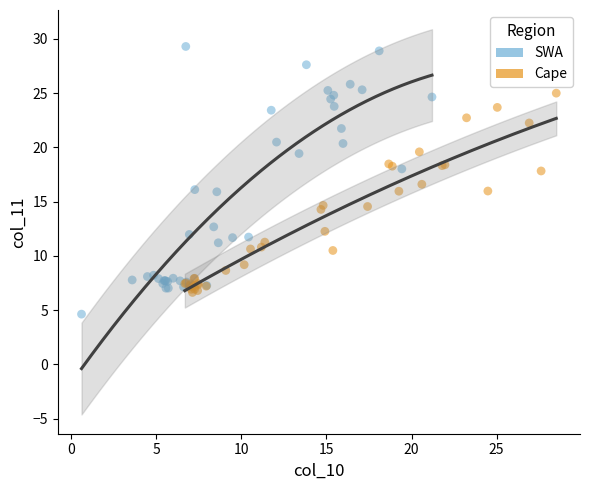

What are all the series names shown in the legend?

SWA, Cape